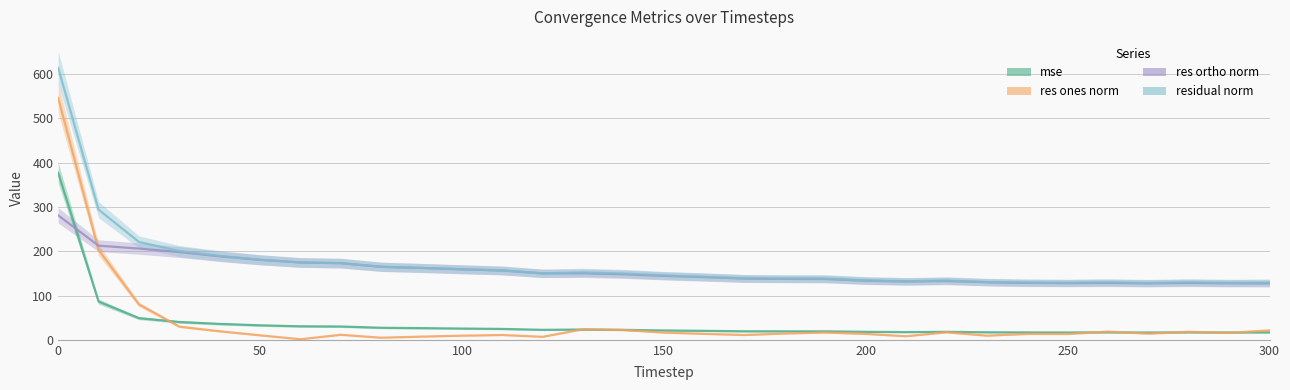

True or false: res_ortho_norm and res_ones_norm intersect in this chart.

True